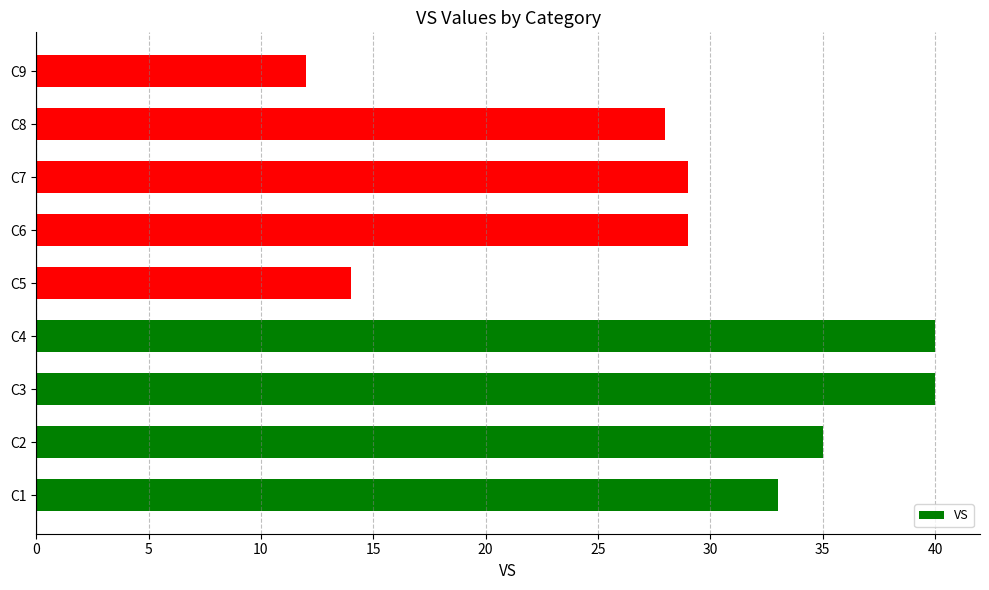

How many bars are there in total?

9